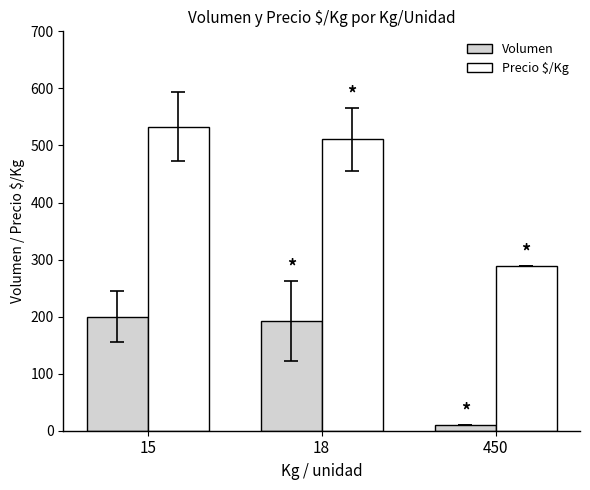

What is the value of the Volumen bar at the 2nd from the left?

193